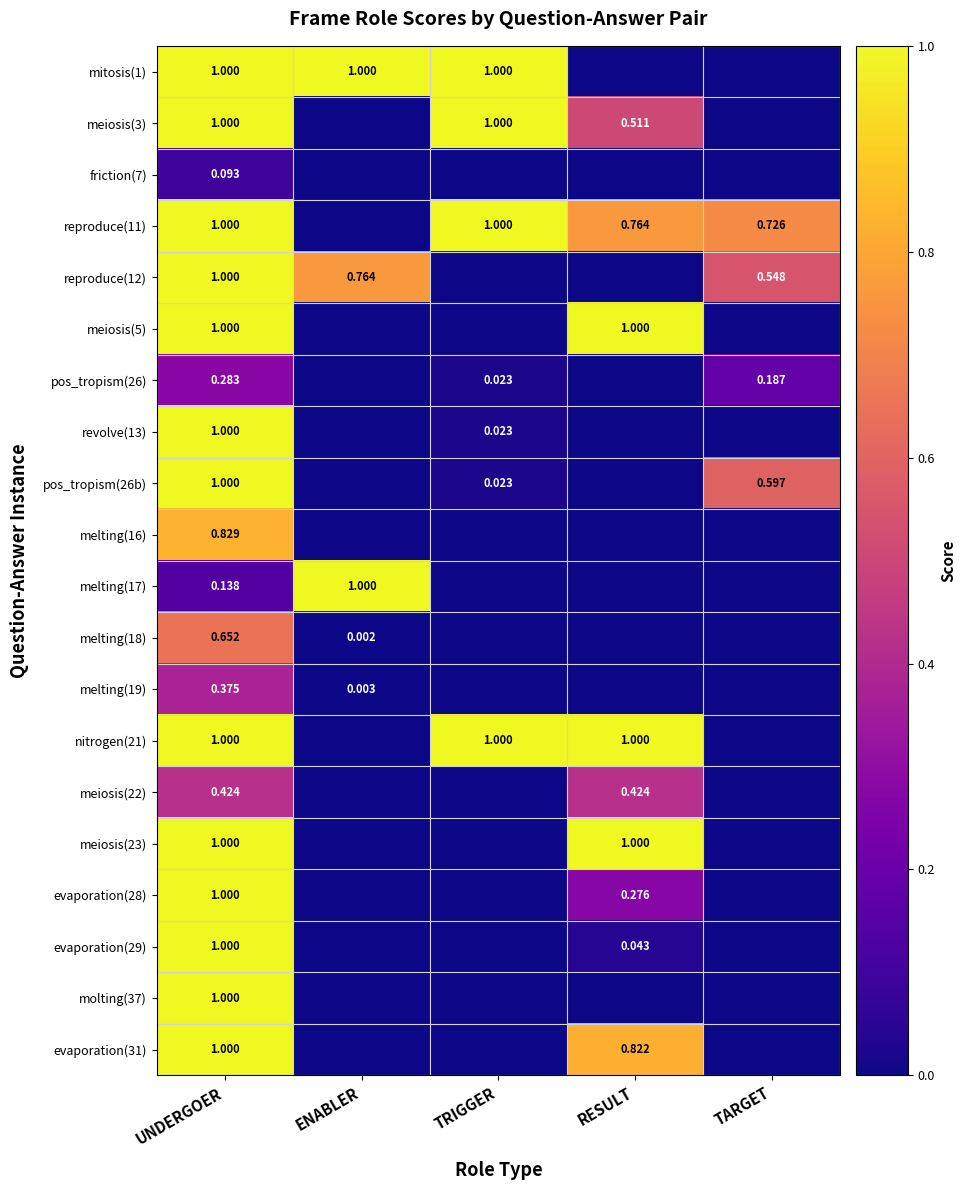

What is the difference between the highest and lowest values at TRIGGER?

1.0